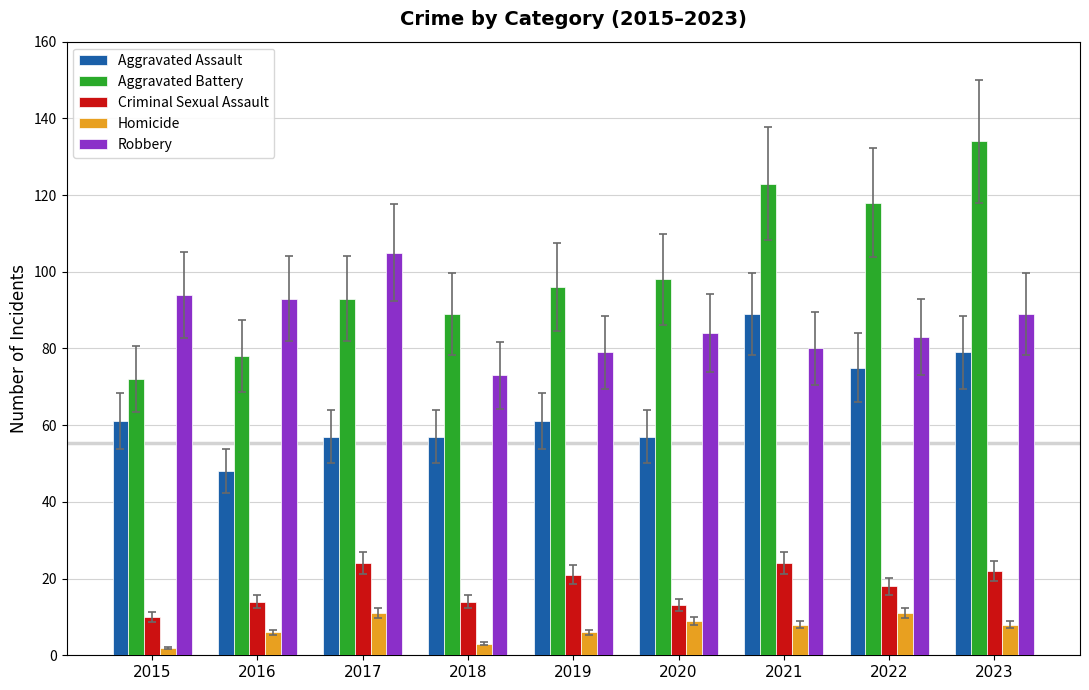

At which label does Robbery first exceed 84?

2015